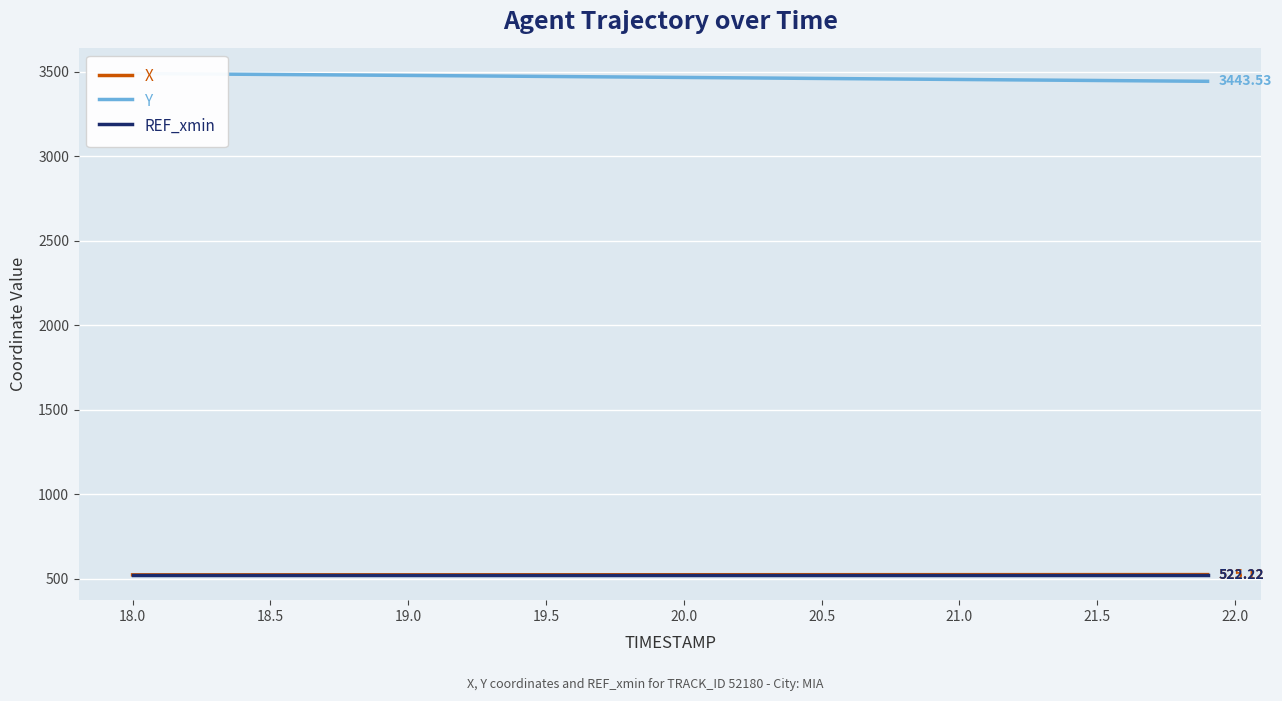

The value of Y at 26 is 2379.0. True or false?

False